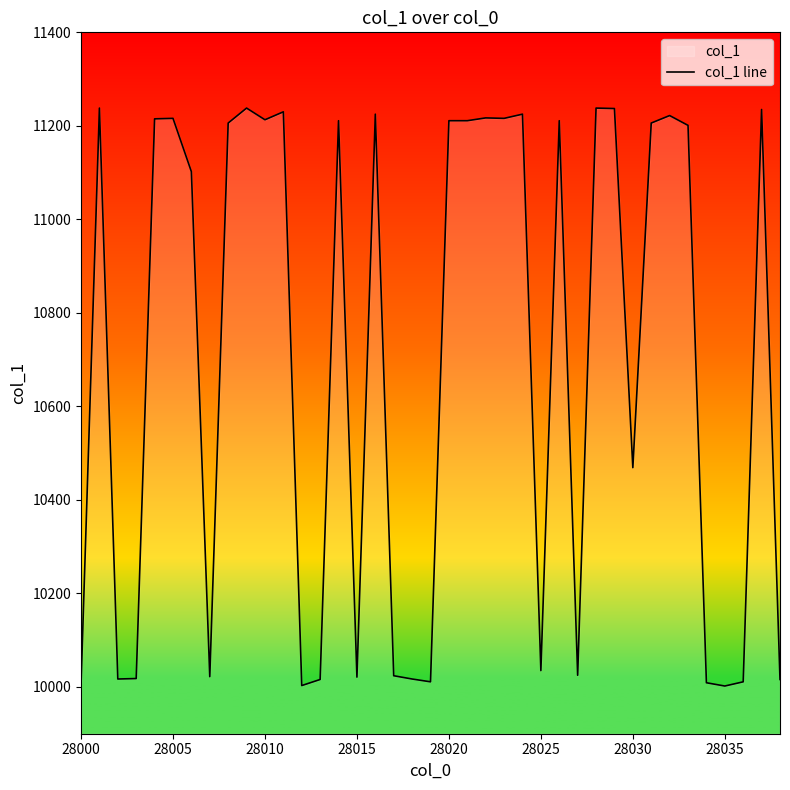

Is it true that the value at 28025 is 13297?

False